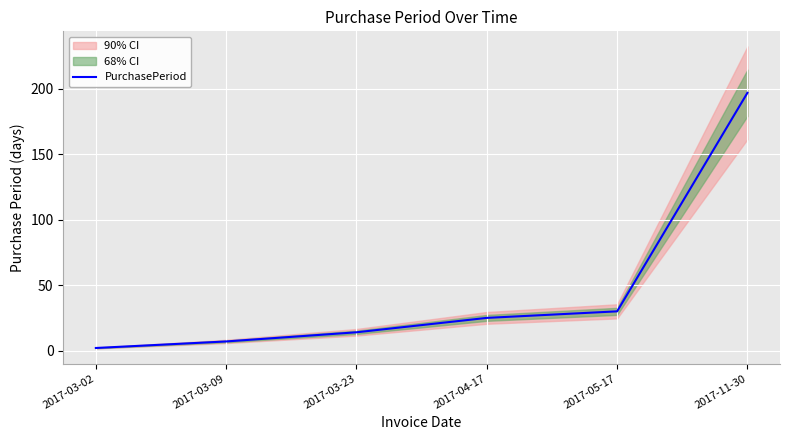

What is the highest value of the PurchasePeriod series?

197